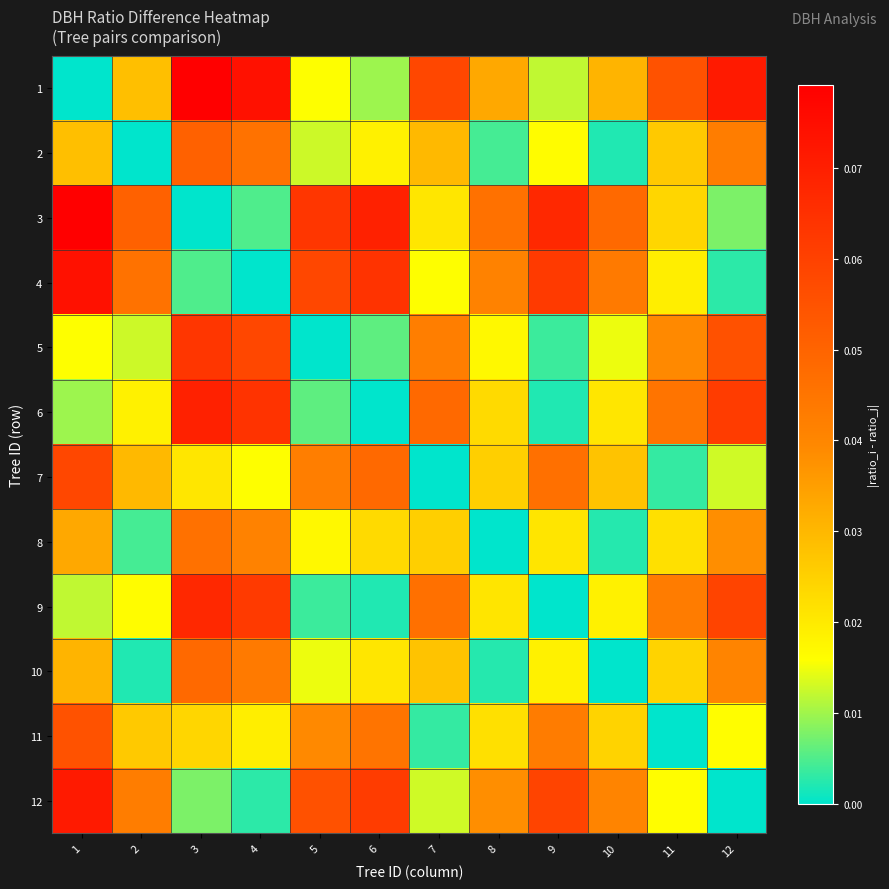

What is the total value across all series at 4?

0.4